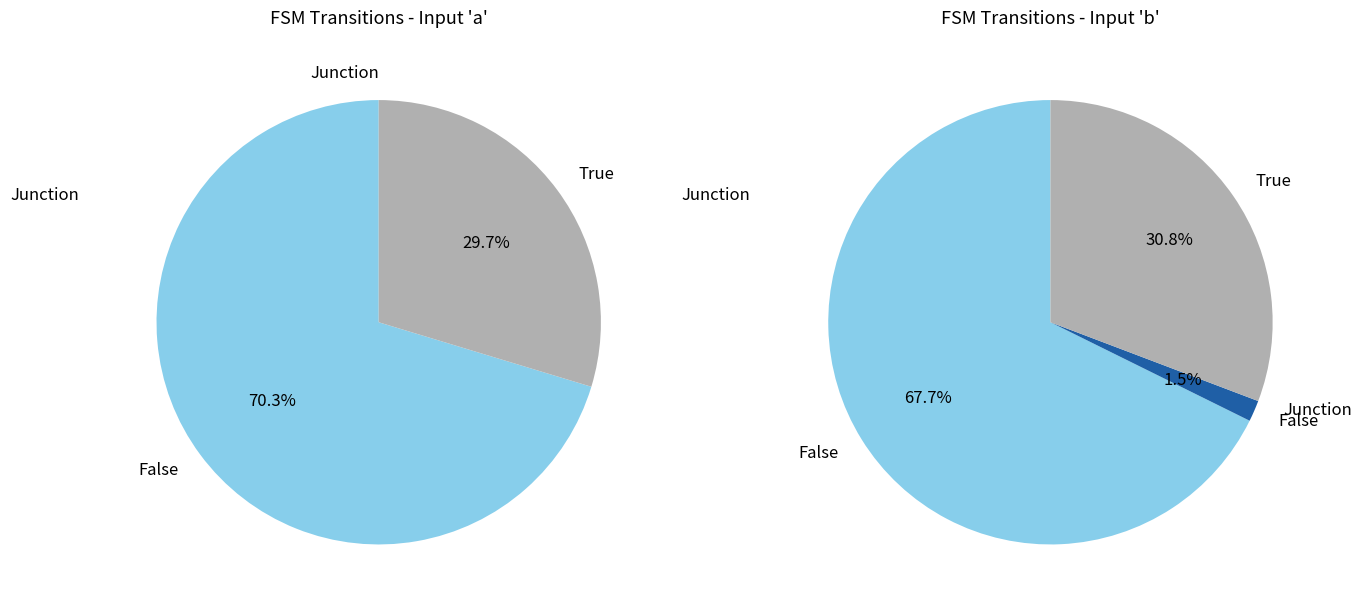

Between output_symbol=1 (a) and output_symbol=0 (a), which is larger?

output_symbol=0 (a)